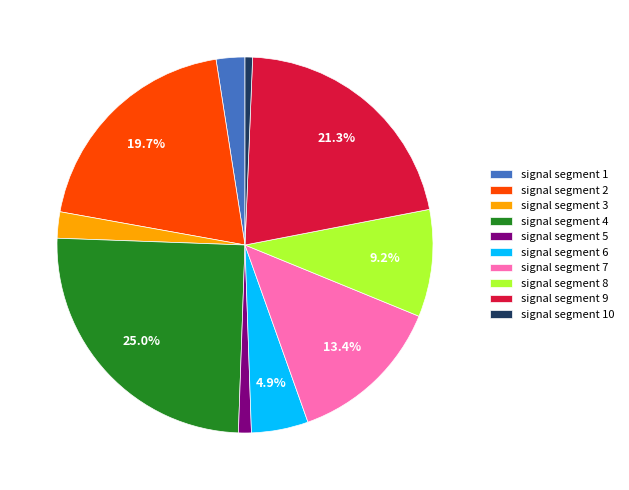

Count the number of slices in the pie.

10